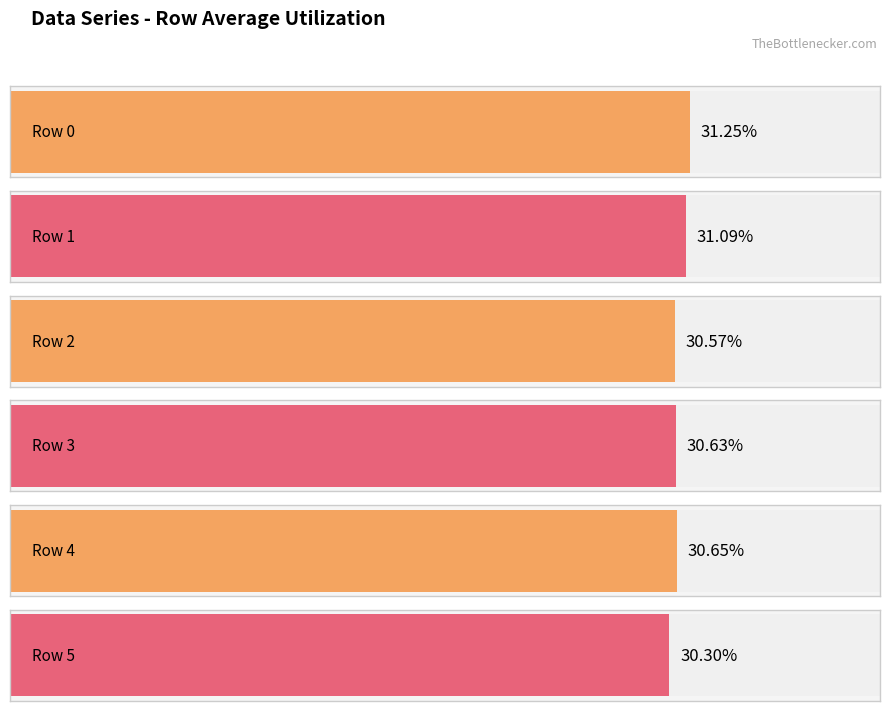

How many groups of bars are there?

6